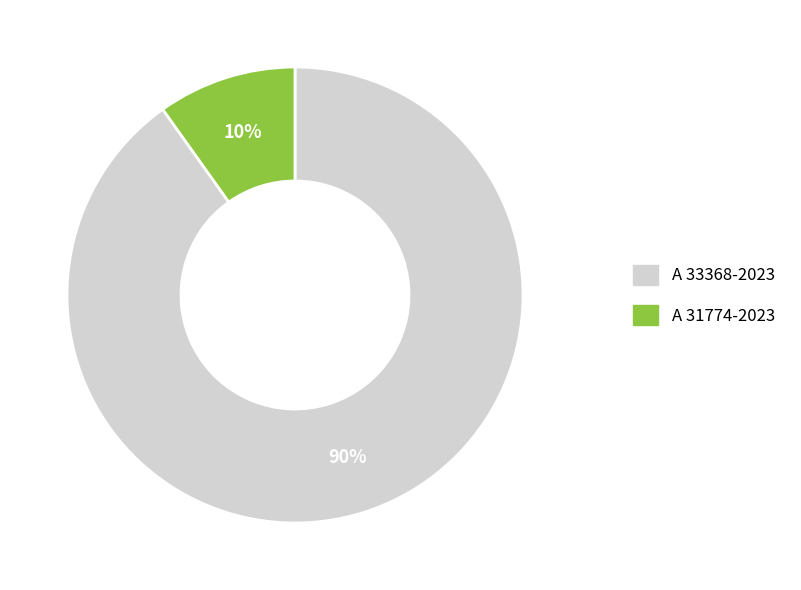

Does A 33368-2023 represent more than half of the total?

Yes